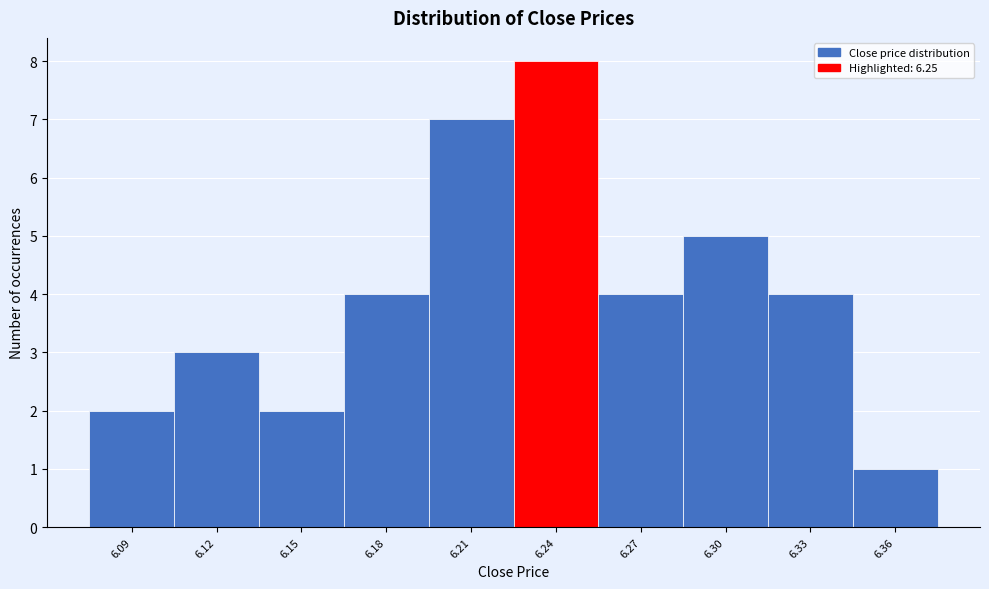

Reading left to right, transcribe this chart: for each bar, give the range it covers on the x-axis and its height. The values are not printed on the chart, so give them approximately, as read against the axis.

6.075 to 6.105: 2
6.105 to 6.135: 3
6.135 to 6.165: 2
6.165 to 6.195: 4
6.195 to 6.225: 7
6.225 to 6.255: 8
6.255 to 6.285: 4
6.285 to 6.315: 5
6.315 to 6.345: 4
6.345 to 6.375: 1